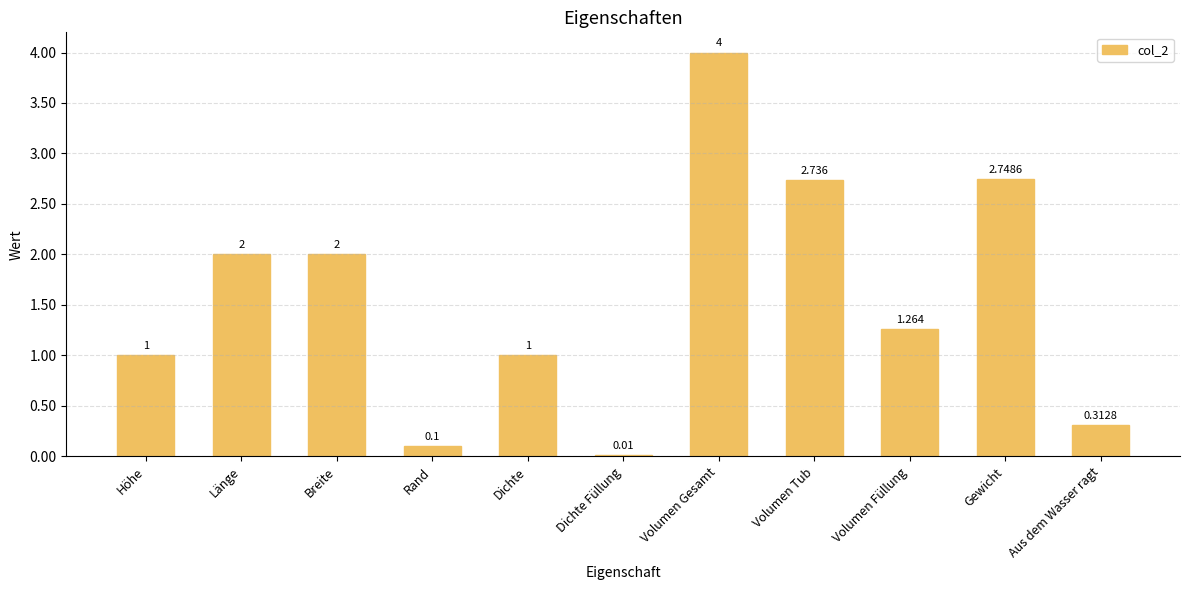

Between Aus dem Wasser ragt and Länge, which is larger?

Länge